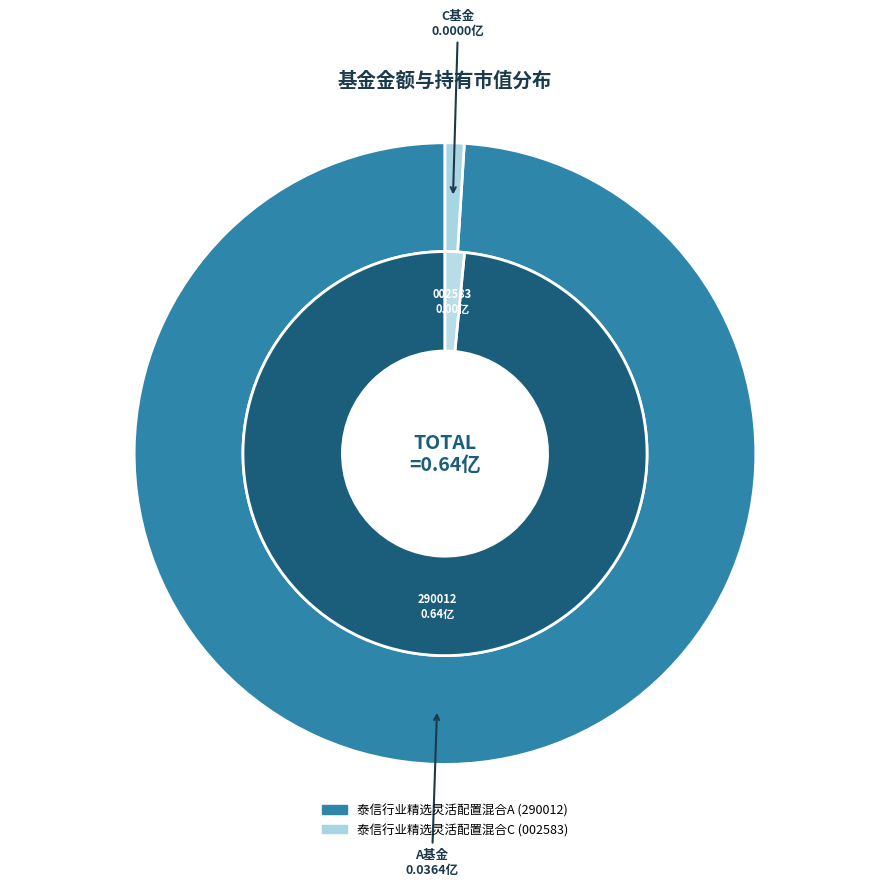

Does 泰信行业精选灵活配置混合C account for over 50% of the chart?

No